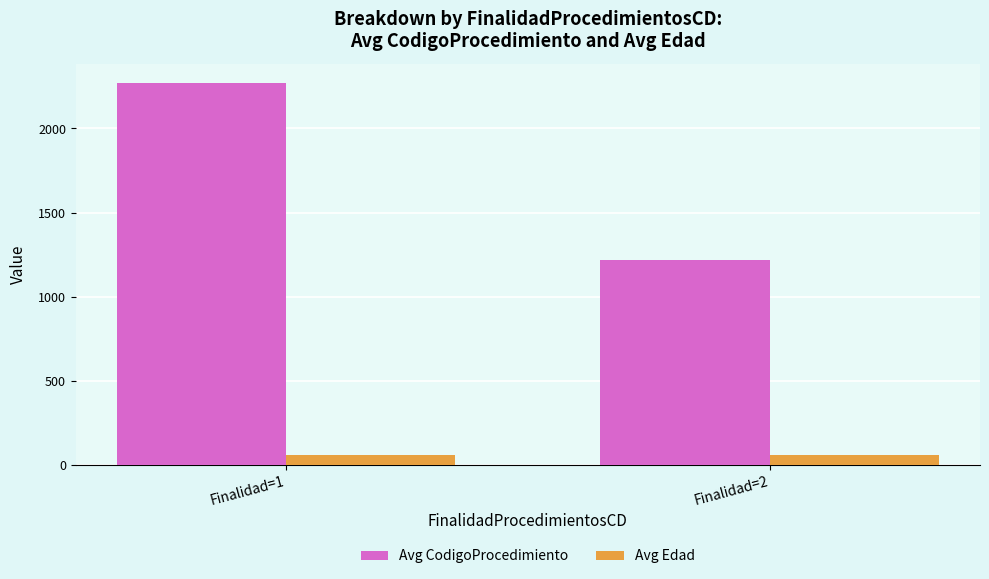

How many values in the Avg CodigoProcedimiento series exceed 2272?

1